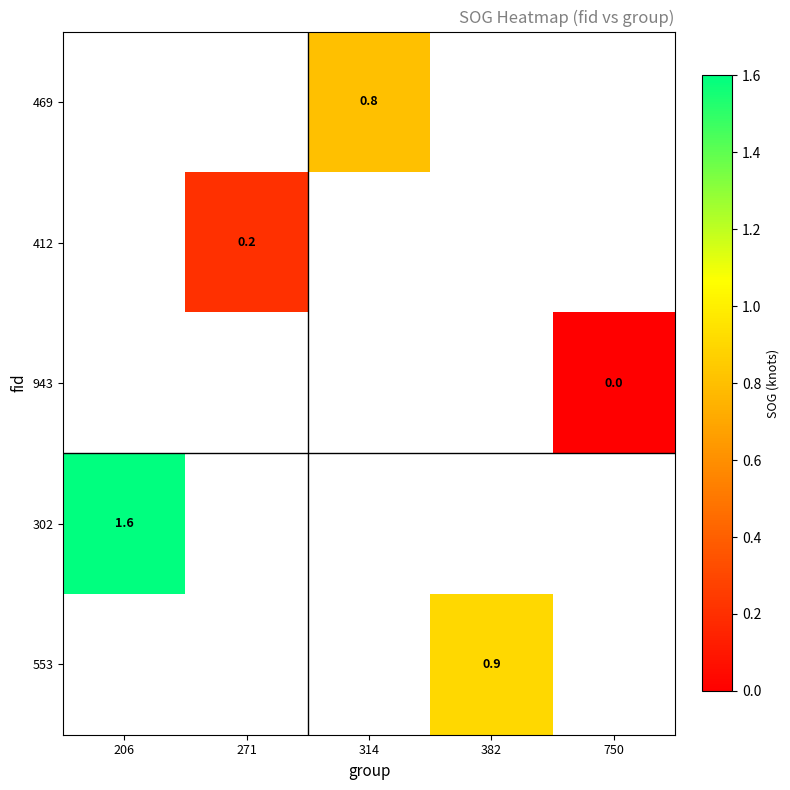

The value of 469 at 314 is 1.3. True or false?

False